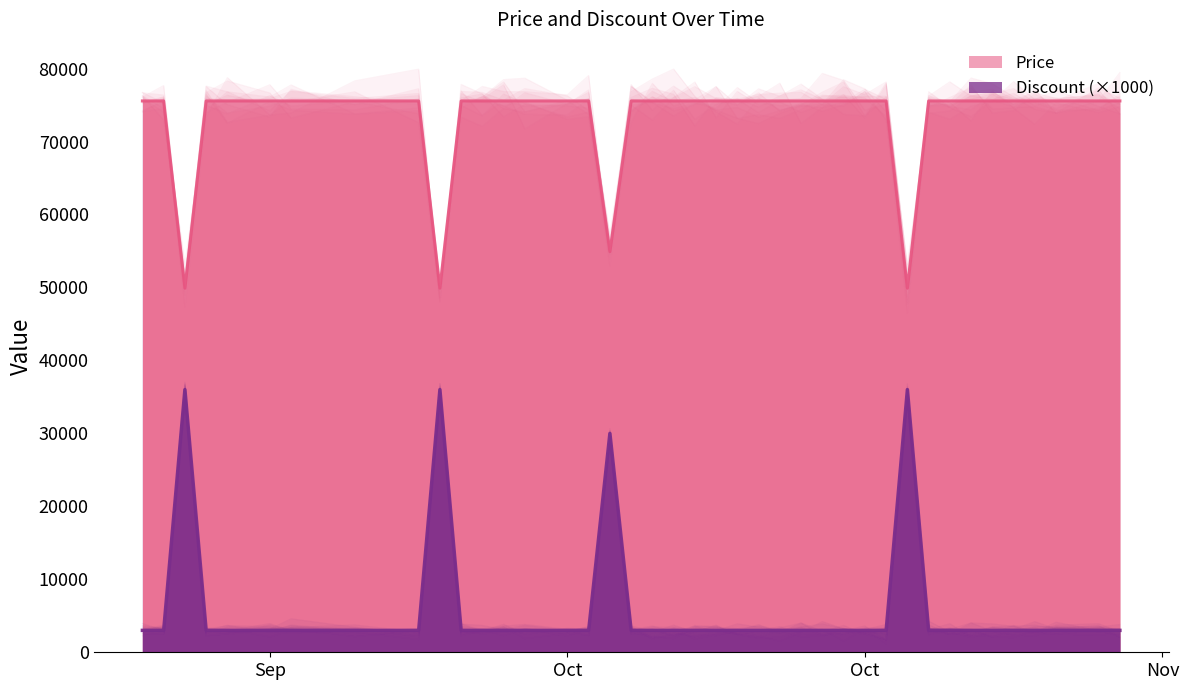

How many values in the Discount series exceed 3000?

4